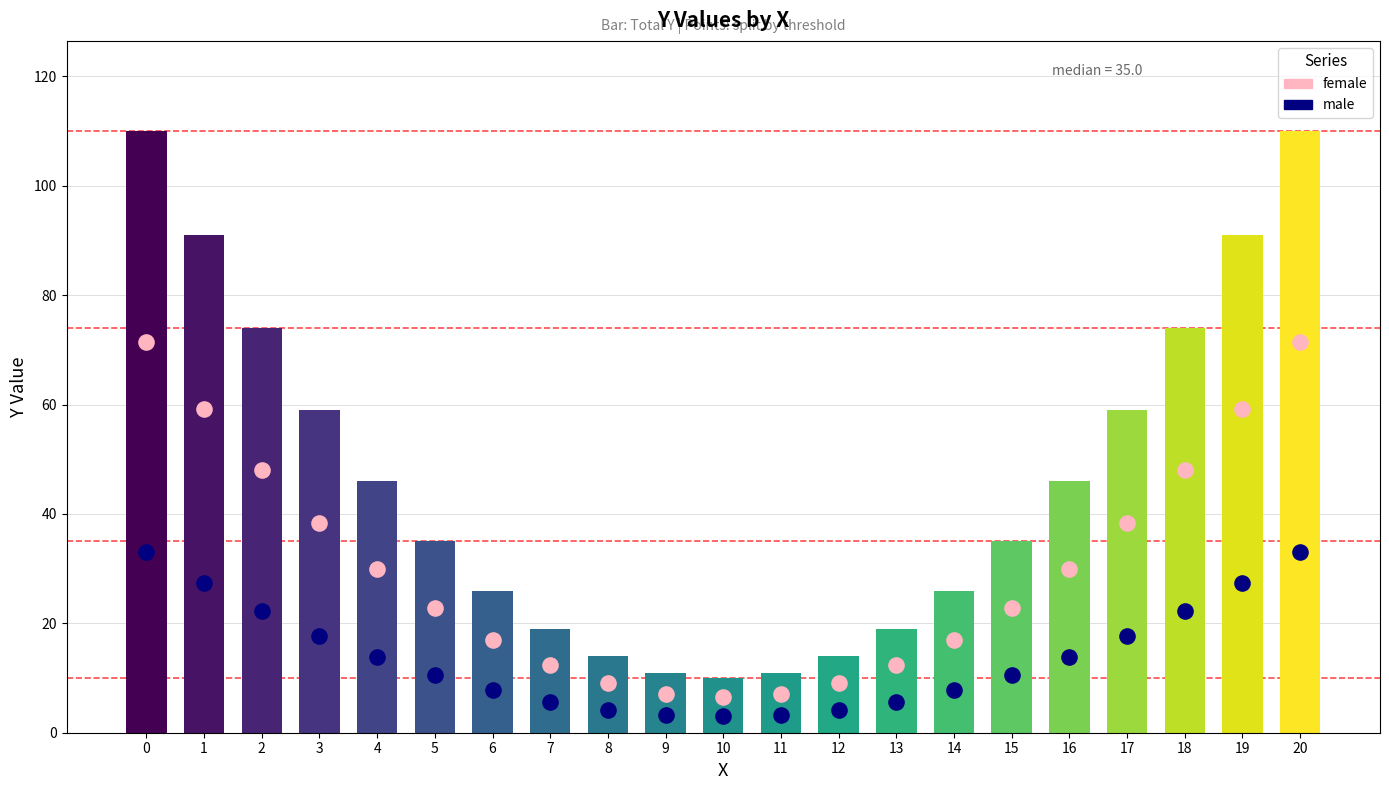

Which series contains the highest Y value?

female